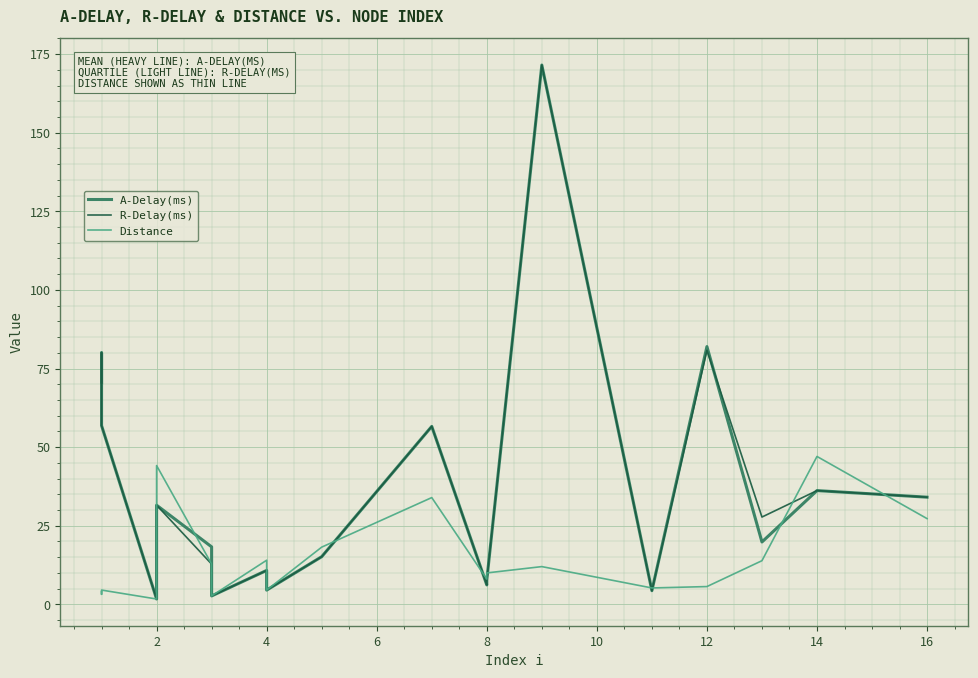

What are all the series names shown in the legend?

A-Delay(ms), R-Delay(ms), Distance